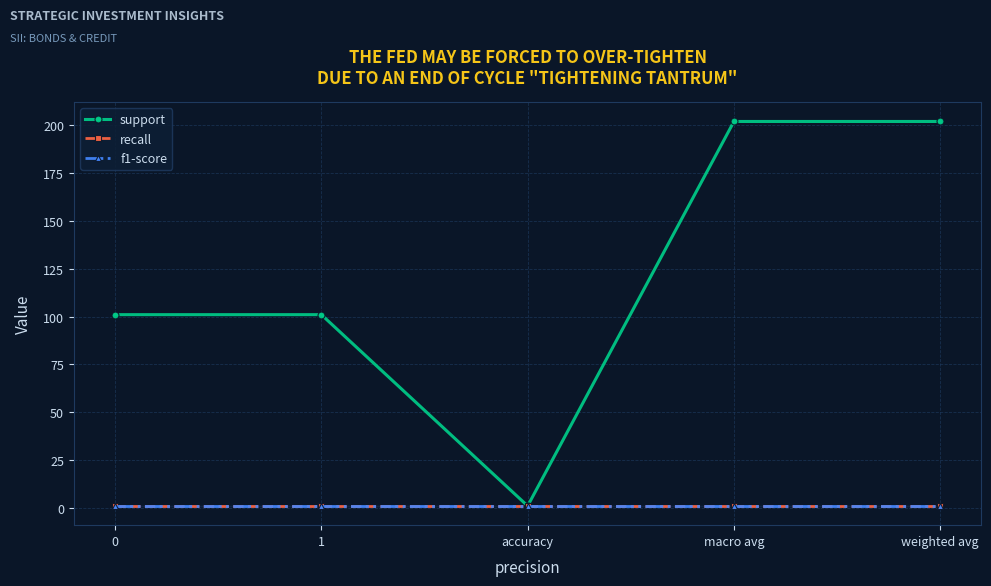

What are all the series names shown in the legend?

support, recall, f1-score